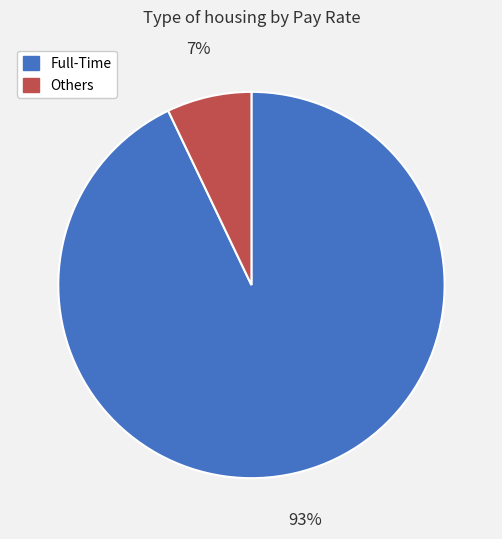

To the nearest percent, what is the average slice percentage?

50%